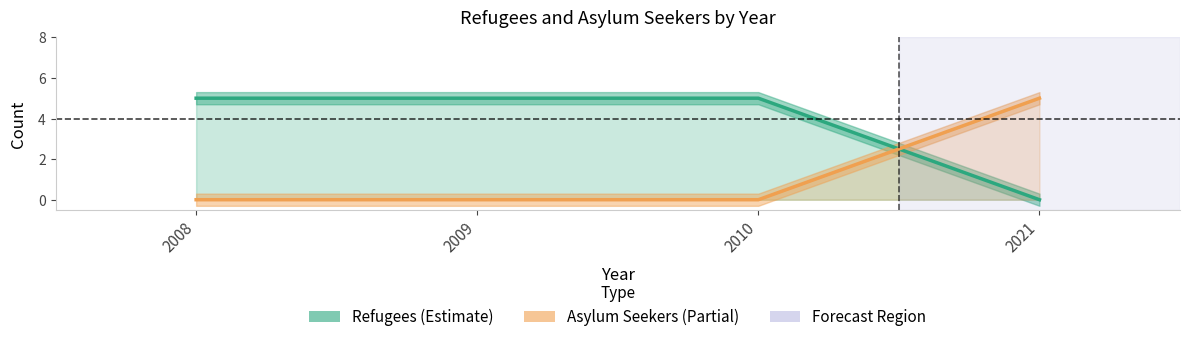

List the labels in order of Refugees value, largest first.

2008, 2009, 2010, 2021